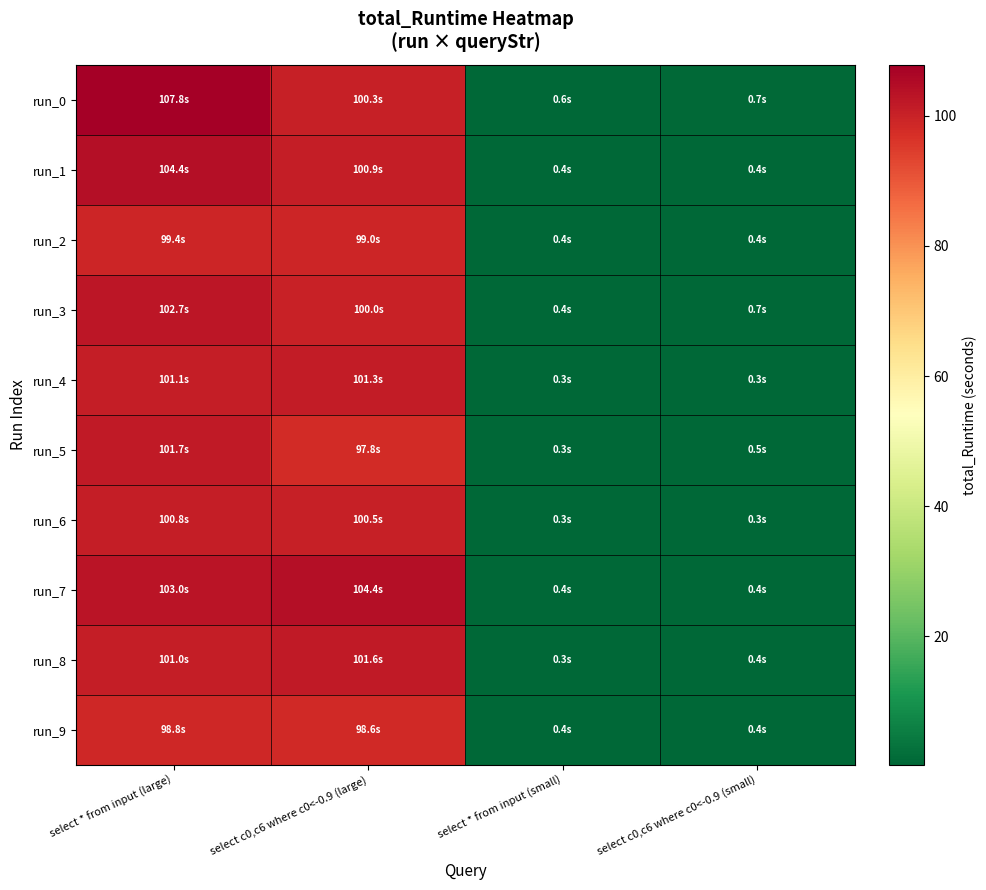

What is the greatest value displayed?

107.8